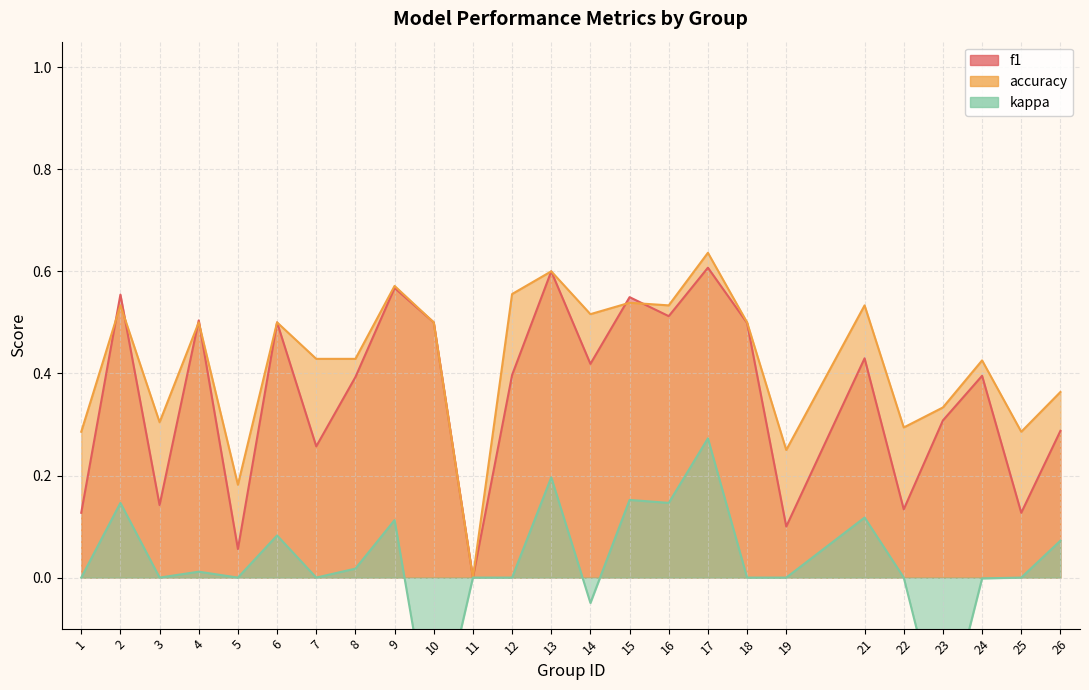

Rank the series at 14 from highest to lowest value.

accuracy, f1, kappa